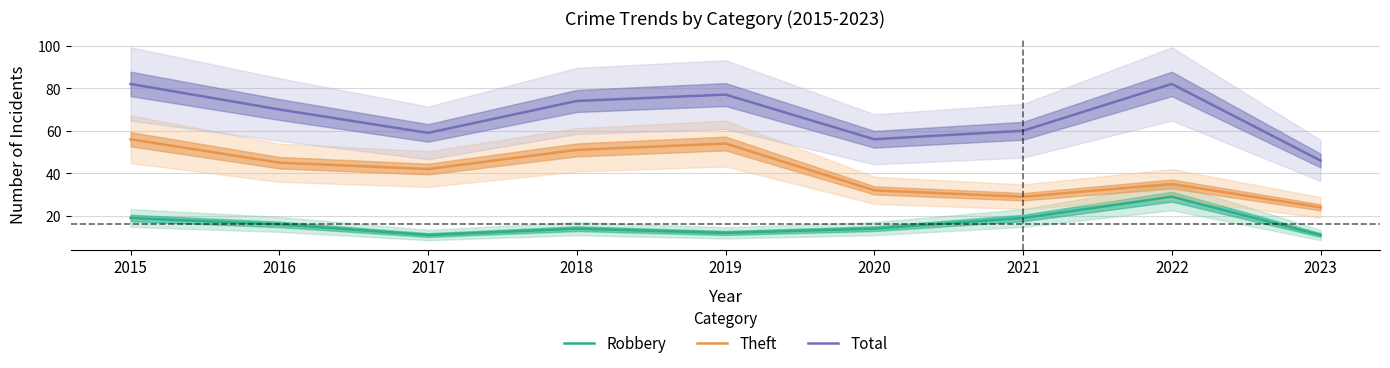

Which series has the widest spread of values?

Total